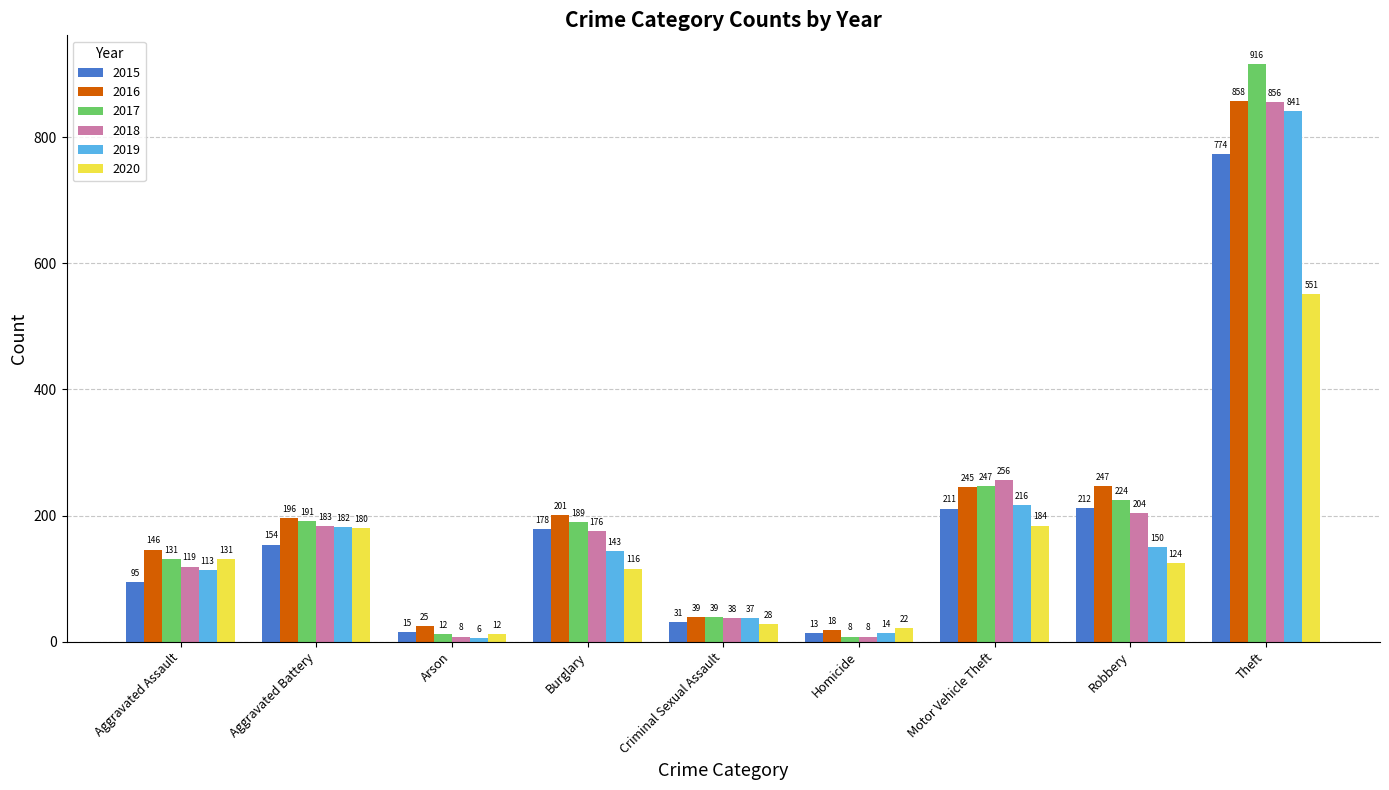

What is the value of the 2016 bar at the 6th from the left?

18